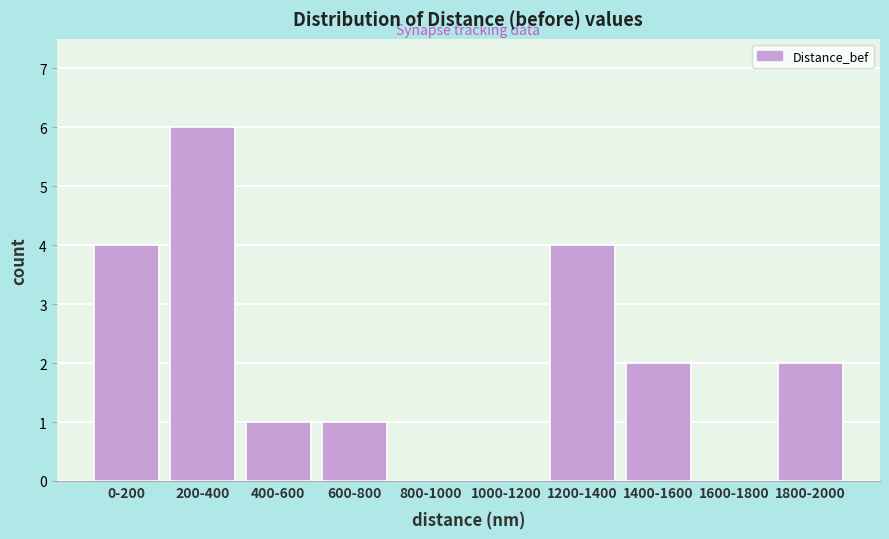

Reading right to left, transcribe all the data shown in this chart.

1800-2000=2	1600-1800=0	1400-1600=2	1200-1400=4	1000-1200=0	800-1000=0	600-800=1	400-600=1	200-400=6	0-200=4